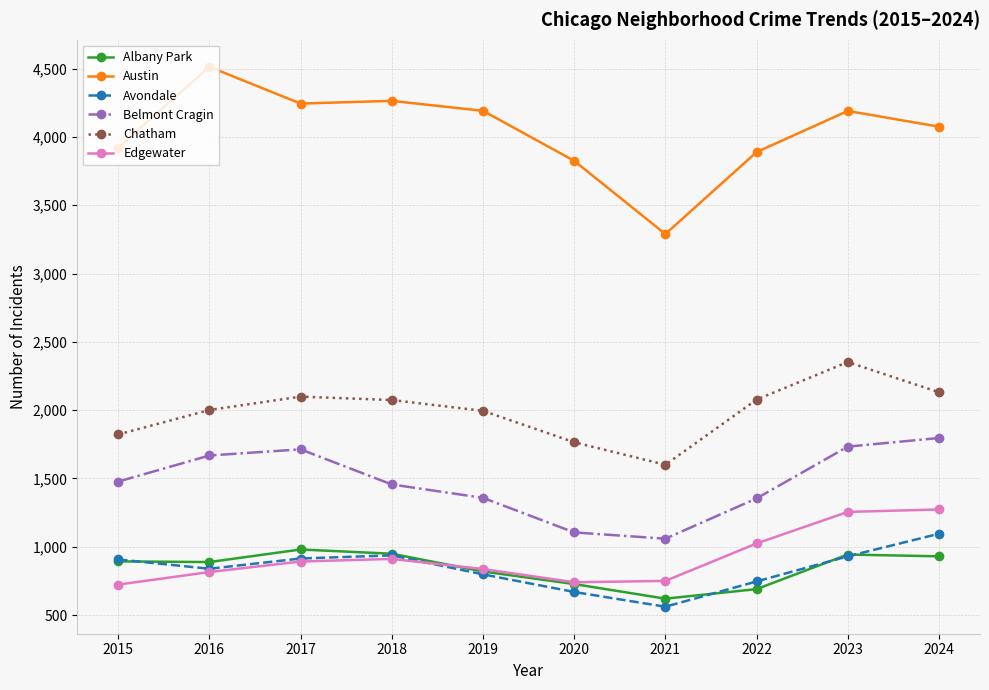

How many series are shown in this chart?

6